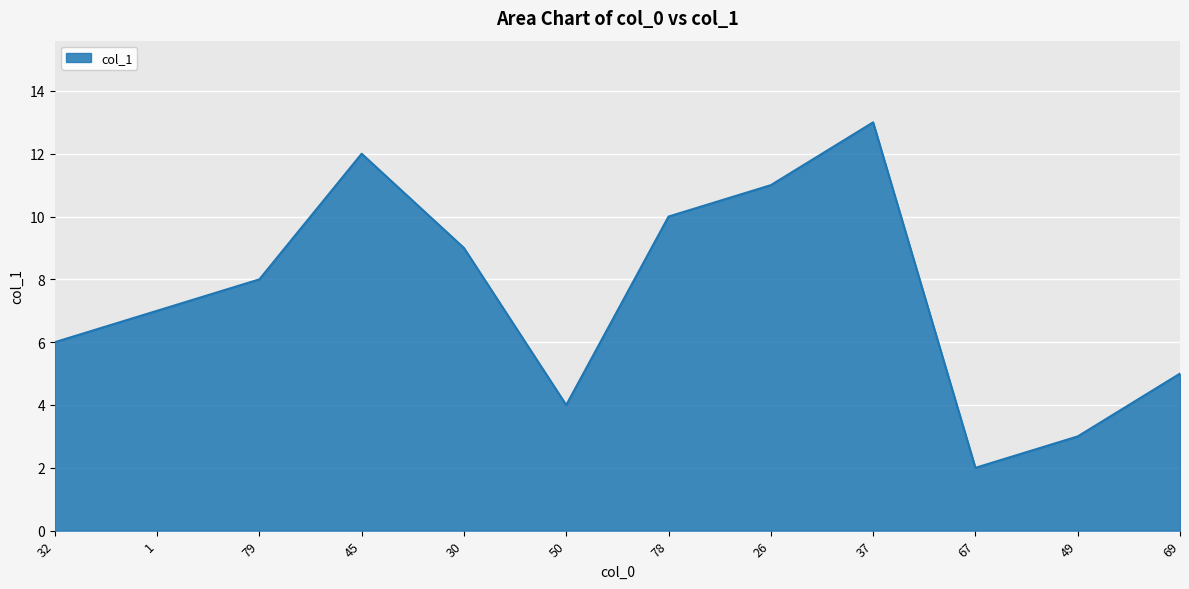

What is the difference between the maximum and second lowest values?

10